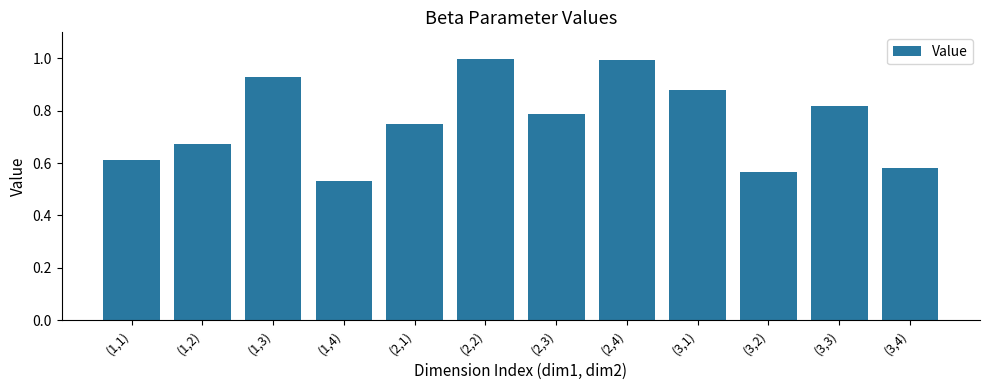

At which label is the value closest to 0?

(1,4)